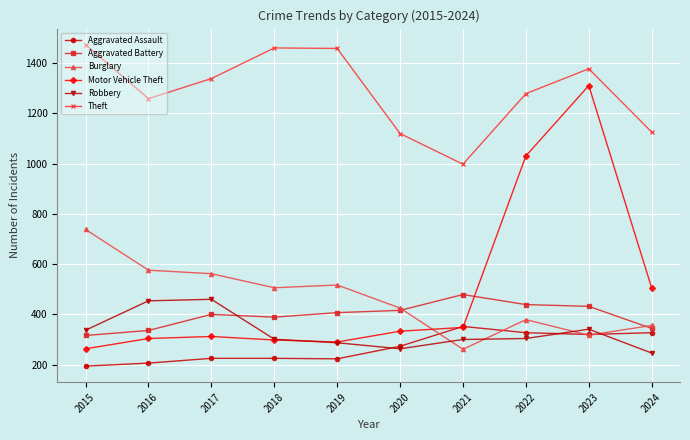

What are all the series names shown in the legend?

Aggravated Assault, Aggravated Battery, Burglary, Motor Vehicle Theft, Robbery, Theft